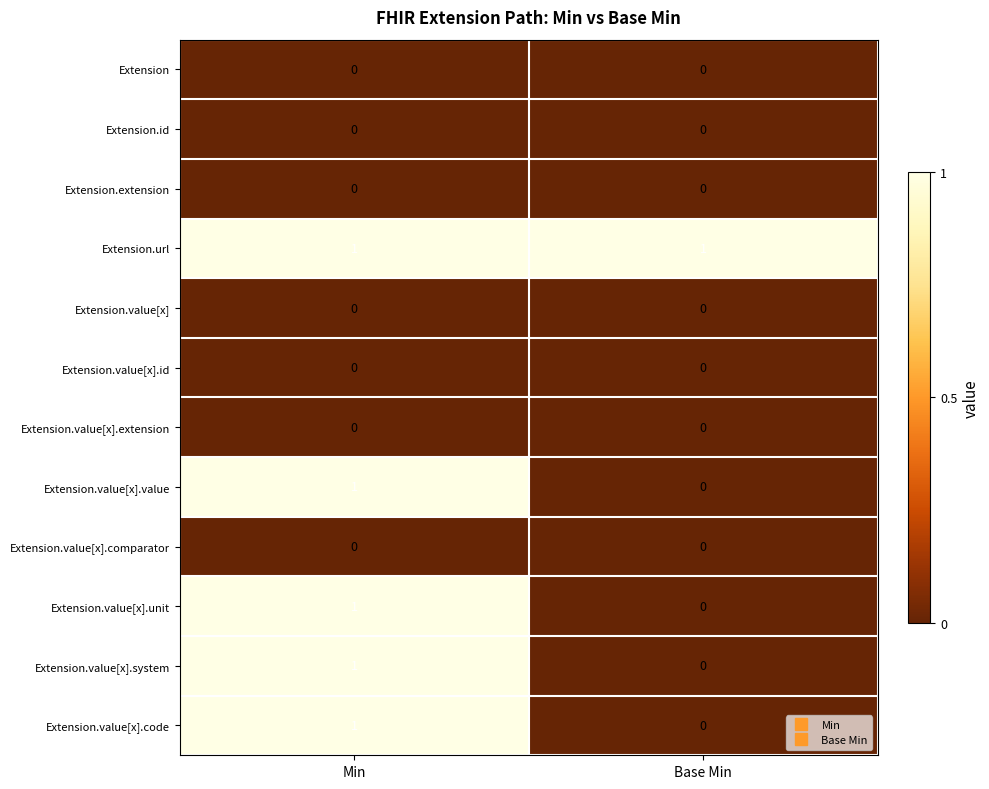

The Extension.value[x].id series shows 0 at Min. True or false?

True